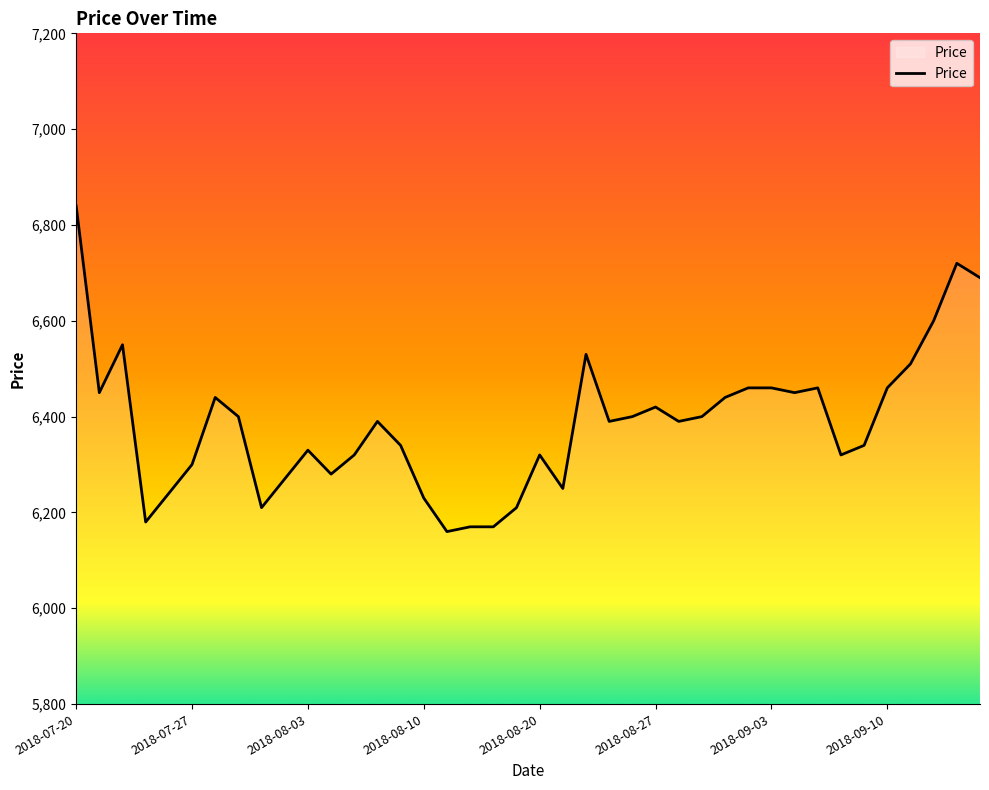

What is the smallest value displayed?

6160